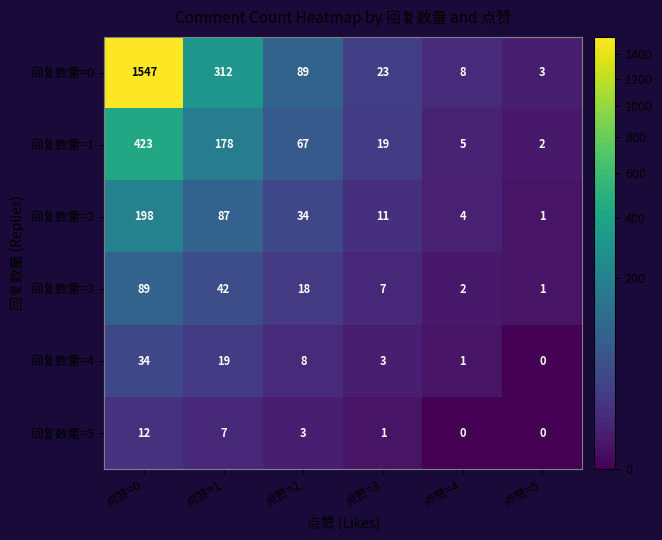

What is the total value across all series at 点赞=5?

7